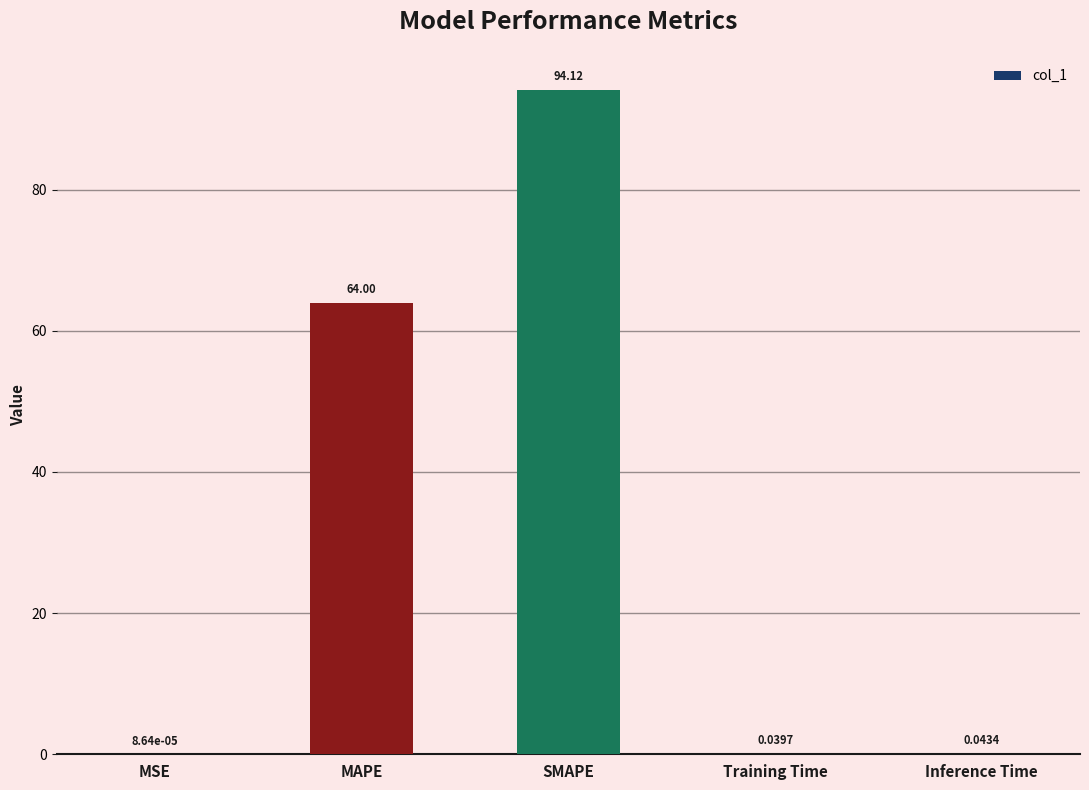

Is it true that the value at SMAPE is 94.1?

True